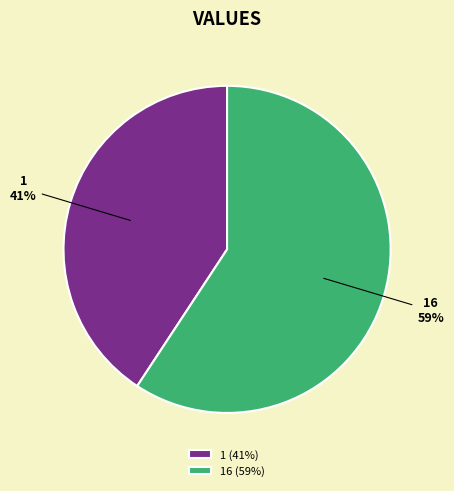

True or false: 16 accounts for 59% of the total.

True